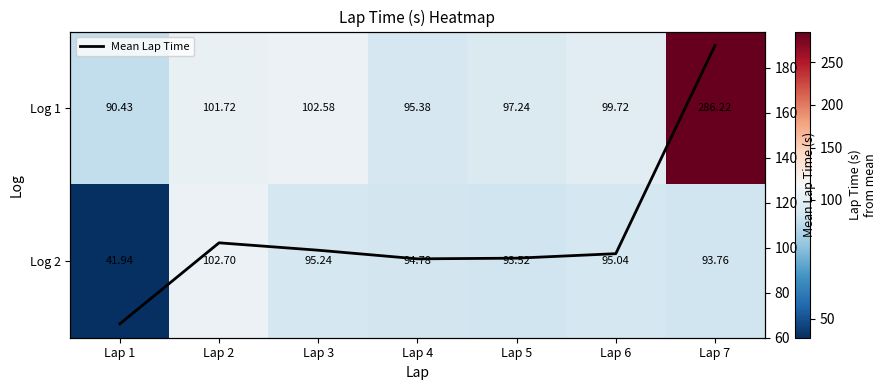

Is the value of Log 2 at Lap 2 greater than the value of Log 1 at Lap 5?

Yes